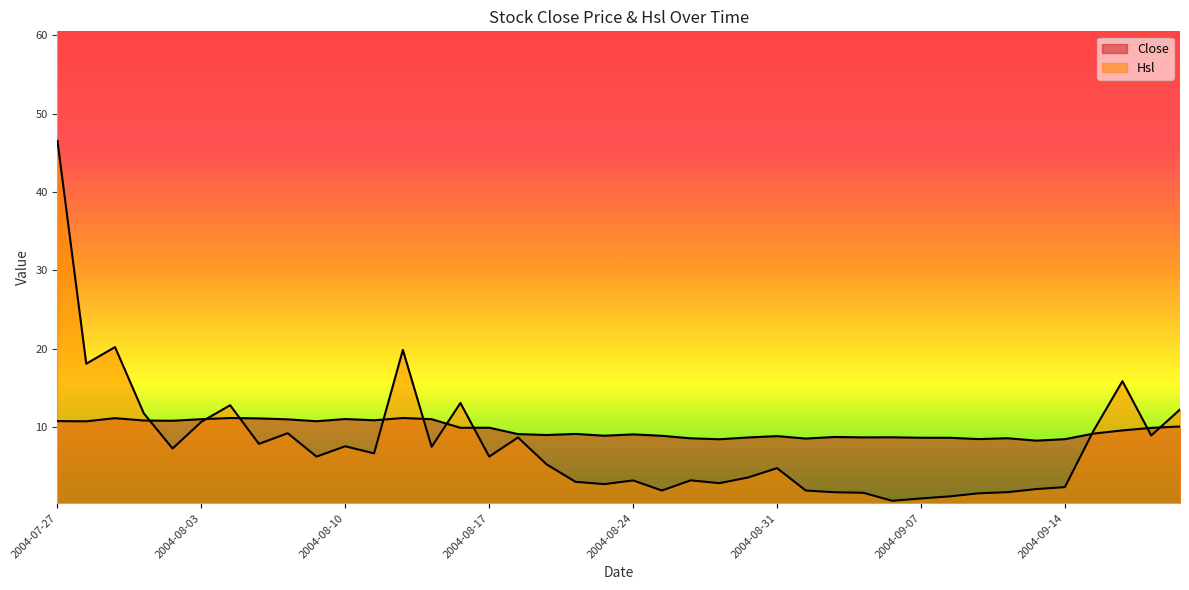

Rank the series at 2004-09-15 from highest to lowest value.

Hsl, Close